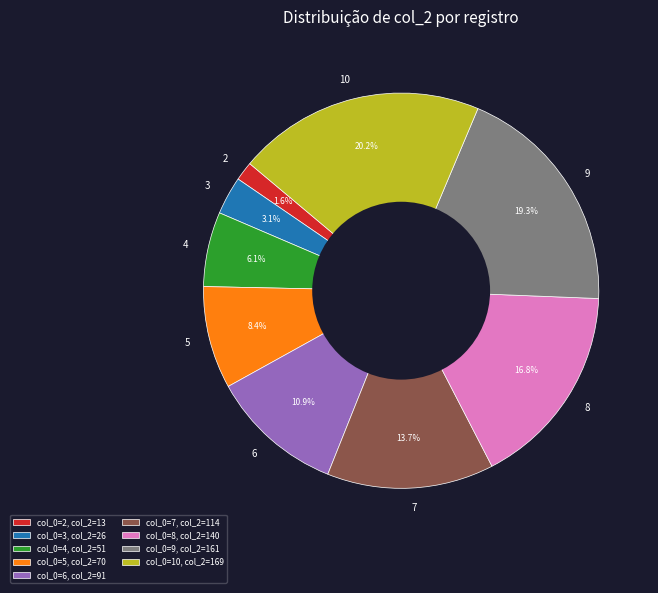

True or false: 4 accounts for 6% of the total.

True